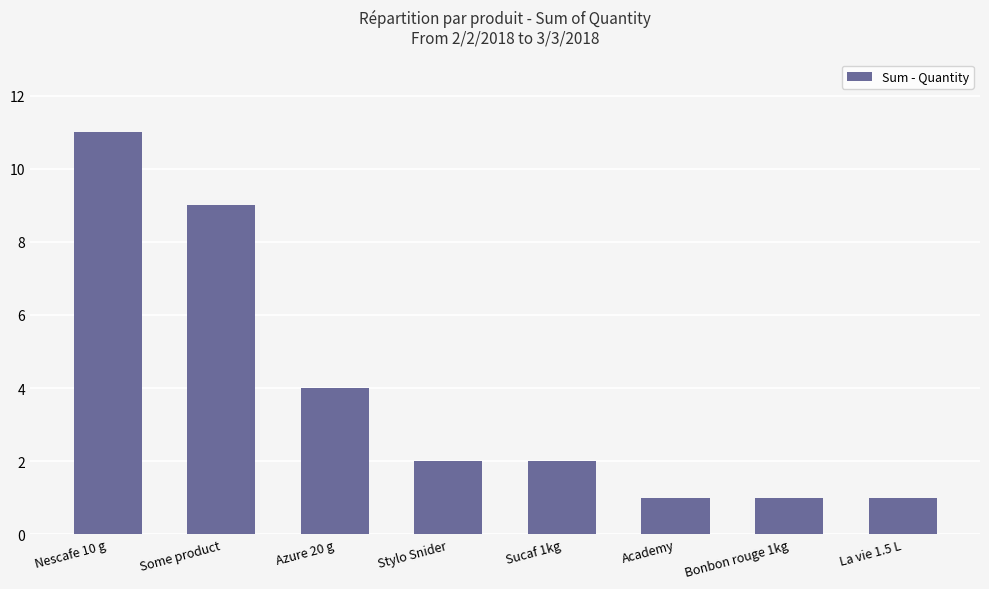

How many categories are shown in the chart?

8